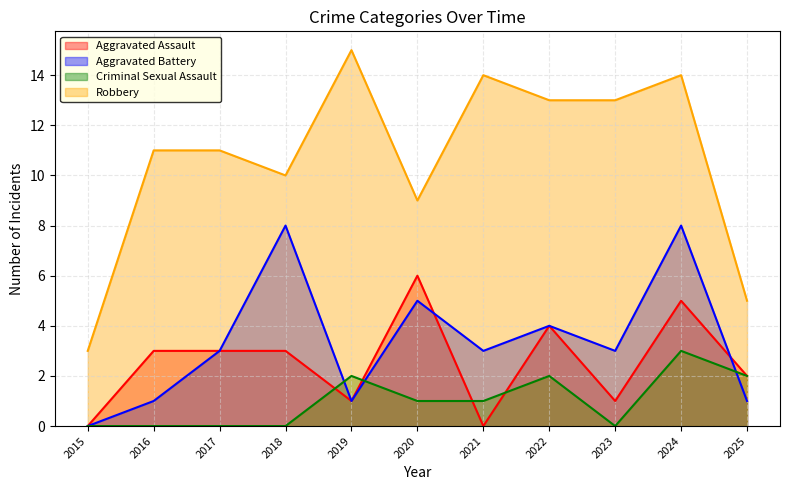

Reading left to right, extract all data points from this chart.

Aggravated Assault: 2015=0	2016=3	2017=3	2018=3	2019=1	2020=6	2021=0	2022=4	2023=1	2024=5	2025=2
Aggravated Battery: 2015=0	2016=1	2017=3	2018=8	2019=1	2020=5	2021=3	2022=4	2023=3	2024=8	2025=1
Criminal Sexual Assault: 2015=0	2016=0	2017=0	2018=0	2019=2	2020=1	2021=1	2022=2	2023=0	2024=3	2025=2
Robbery: 2015=3	2016=11	2017=11	2018=10	2019=15	2020=9	2021=14	2022=13	2023=13	2024=14	2025=5